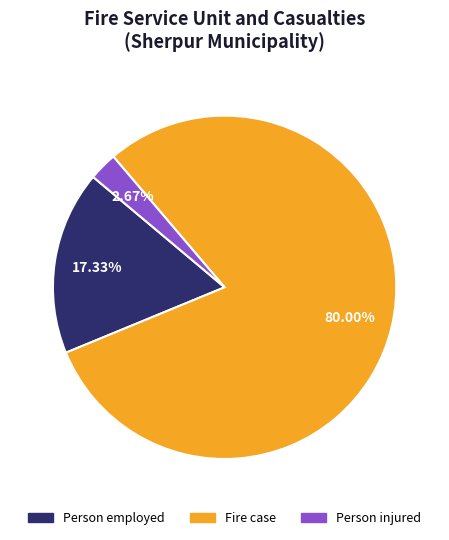

True or false: Person employed accounts for 30% of the total.

False